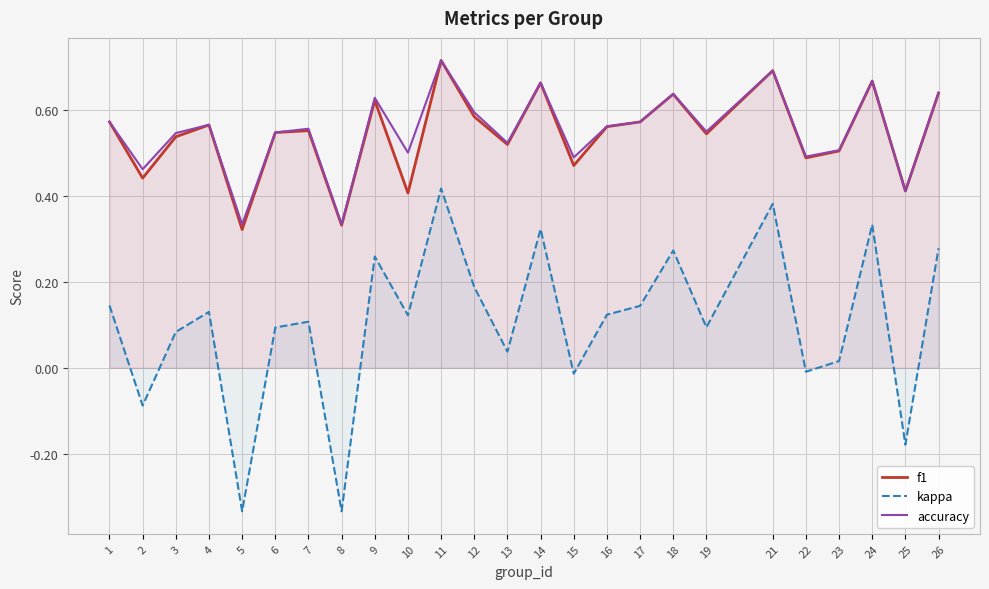

At which label does kappa reach its minimum?

5